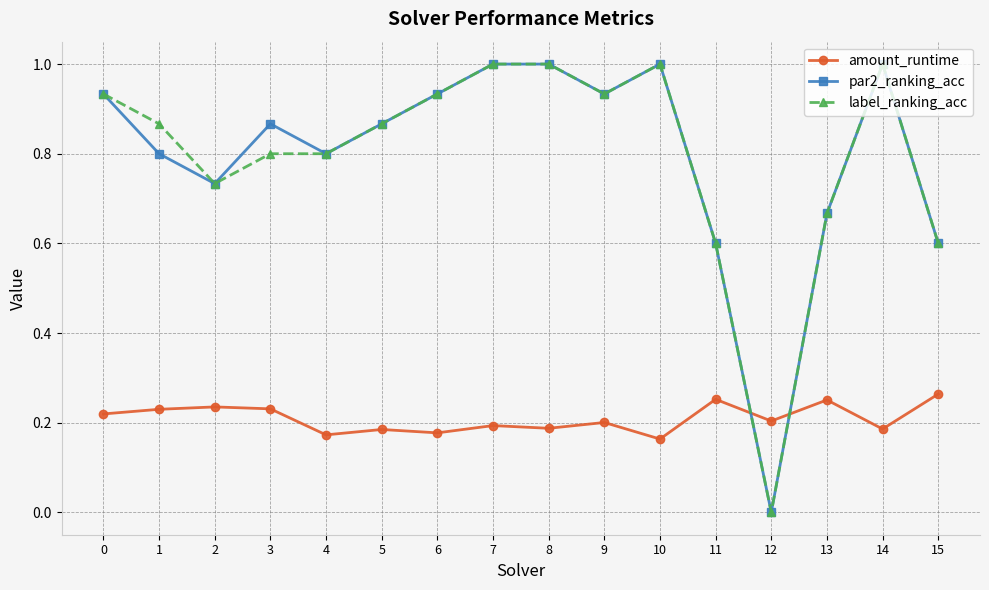

What is the value of the par2_ranking_acc point at the 2nd from the left?

0.8